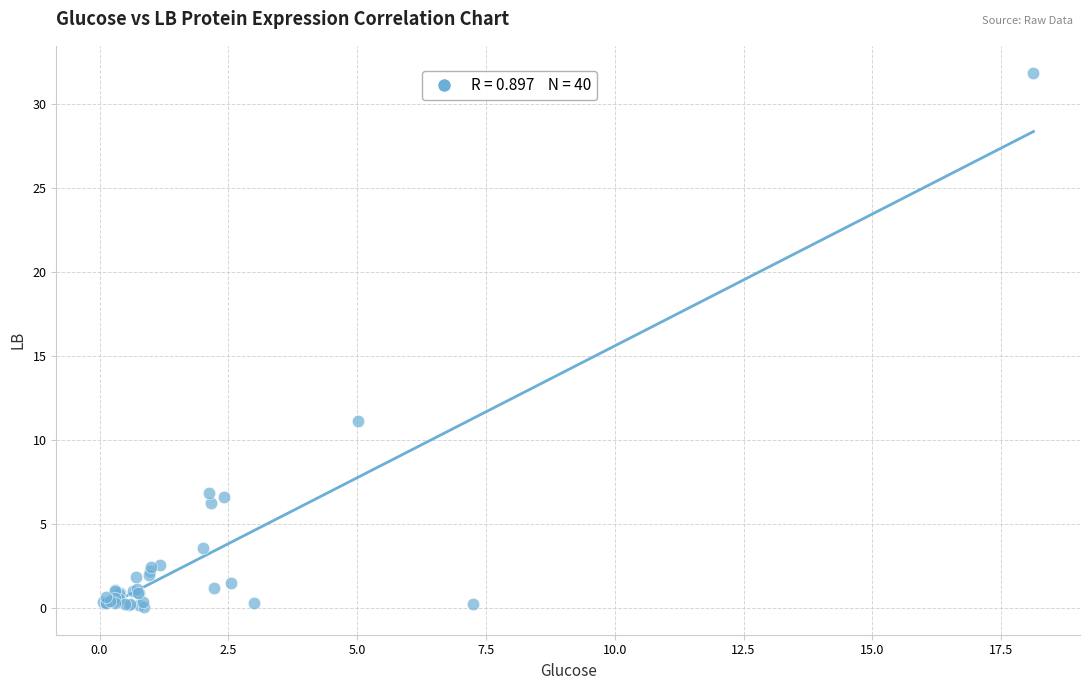

What Y value in the scatter plot is closest to 15?

11.1